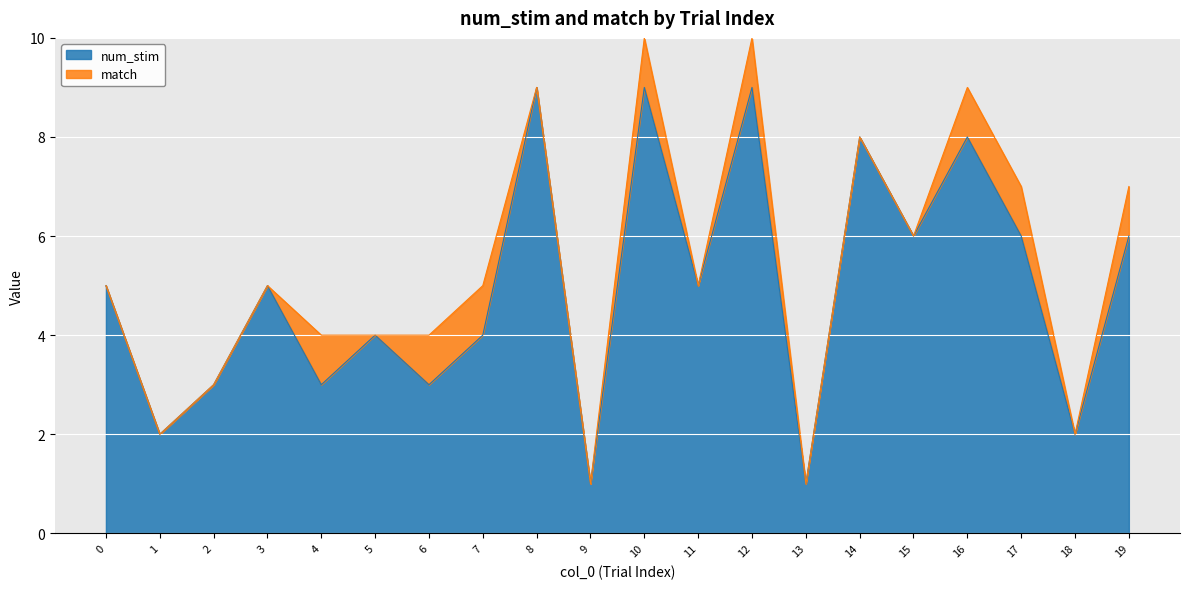

Does the chart display data point markers on the line(s)?

No